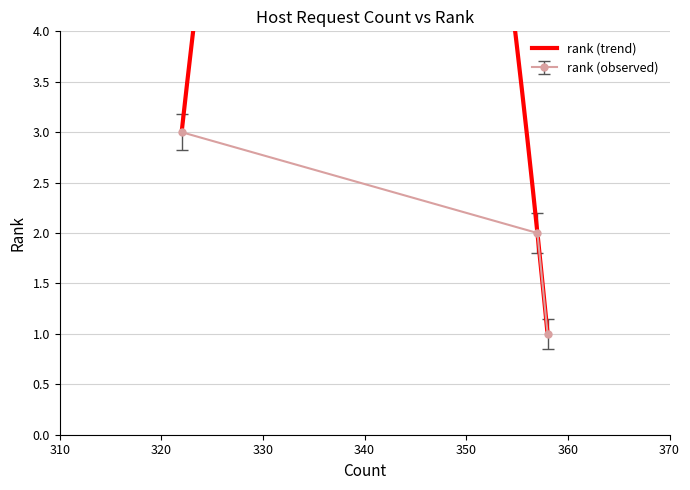

List the labels in order of value, smallest first.

358, 357, 322